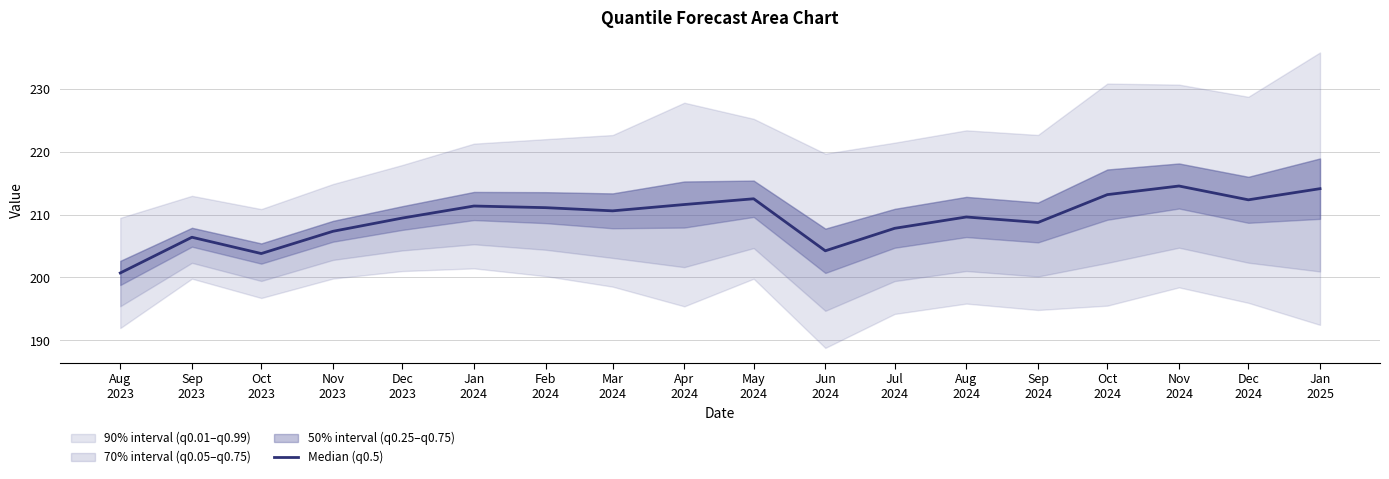

Which has a higher value, Oct
2023 or Sep
2024?

Sep
2024